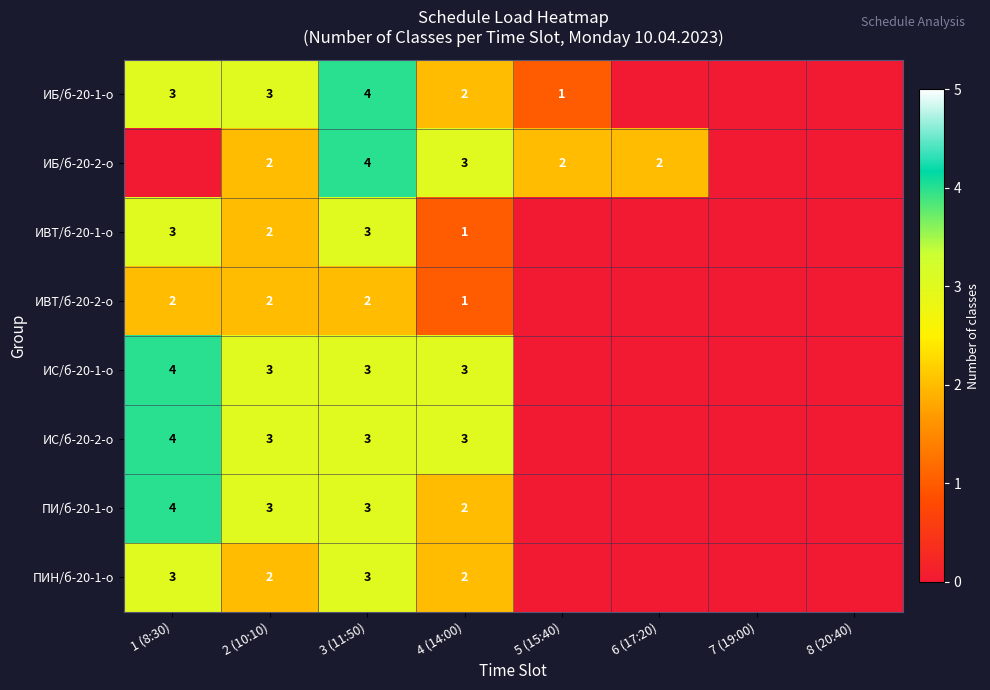

Which series changed the most between 2 (10:10) and 3 (11:50)?

ИБ/б-20-2-о